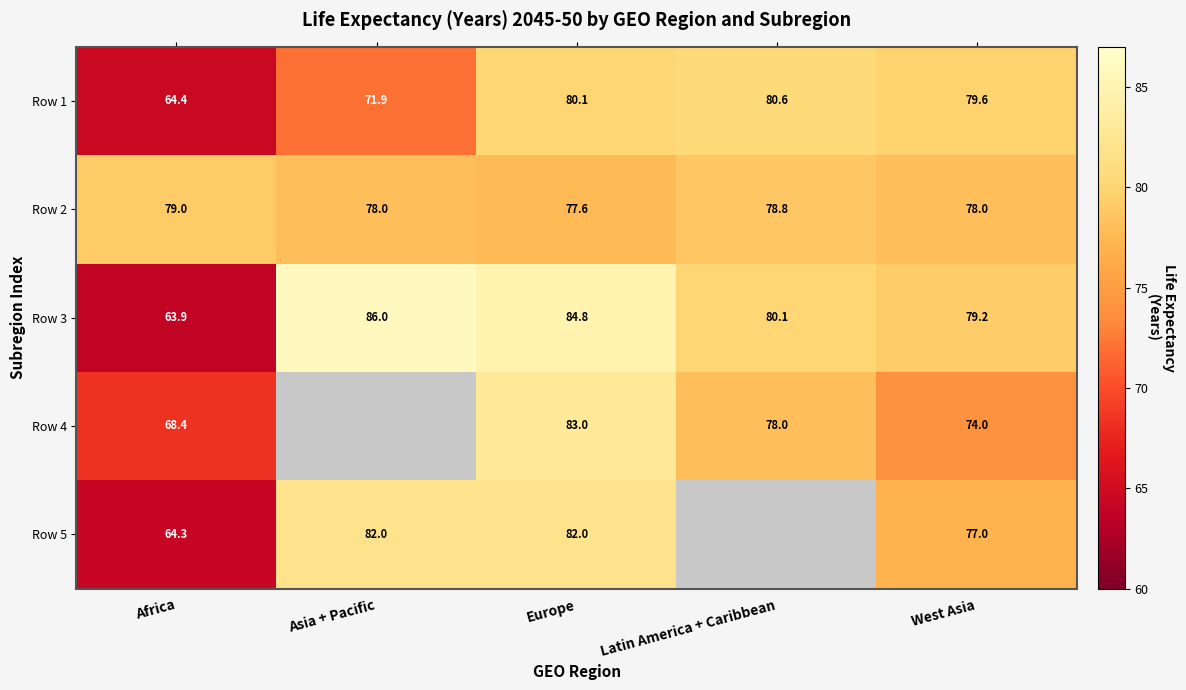

Read the Row 2 value at West Asia.

78.0